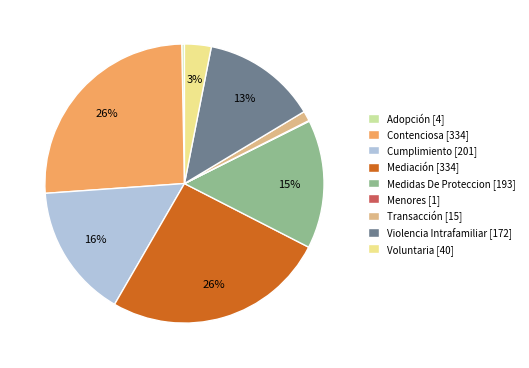

Do Contenciosa [334] and Medidas De Proteccion [193] together represent more than half of the pie?

No